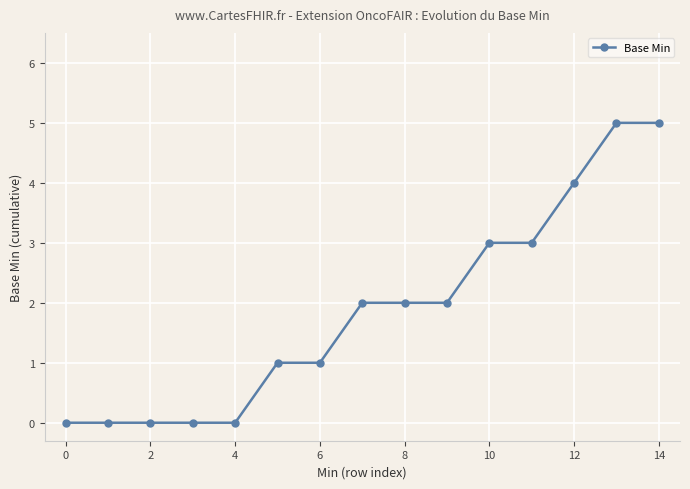

What is the greatest value displayed?

5